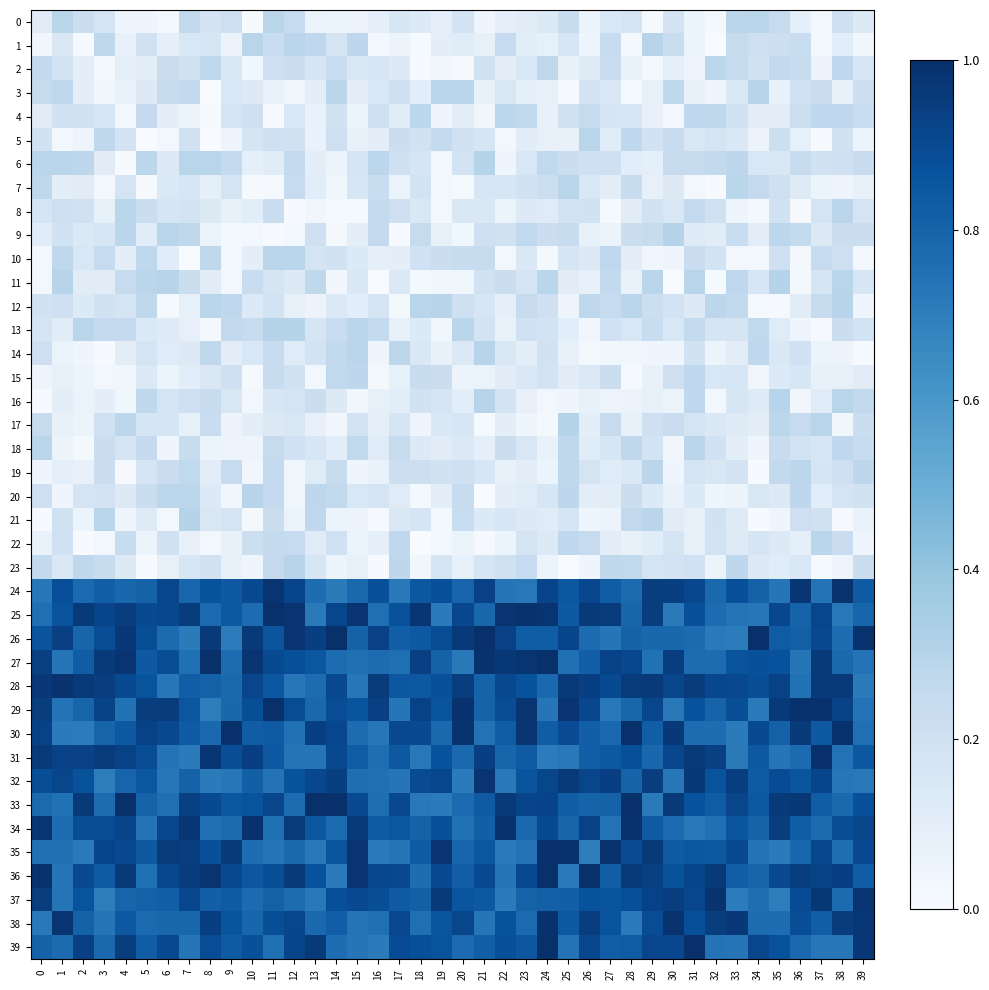

Which has a higher value, 37 or 26?

26